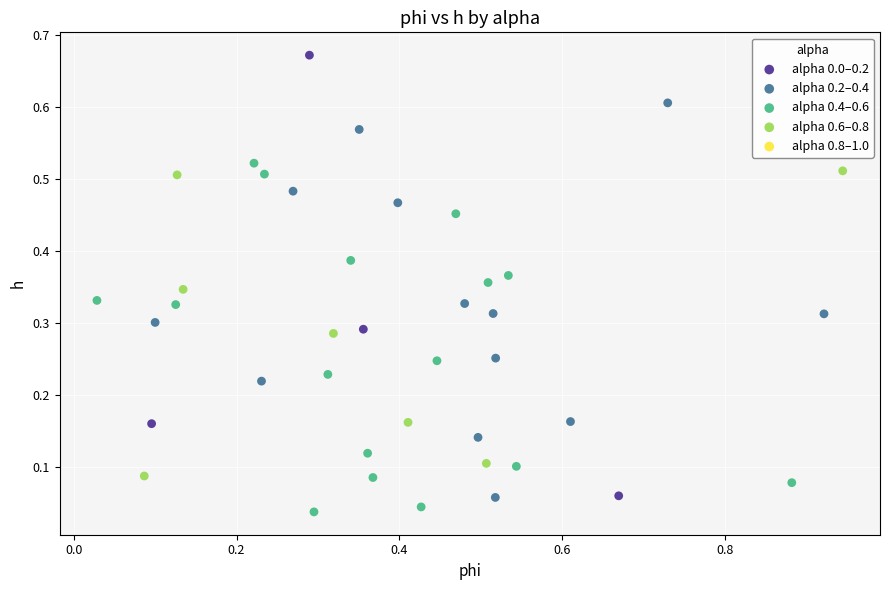

Which series contains the lowest Y value?

alpha 0.4–0.6